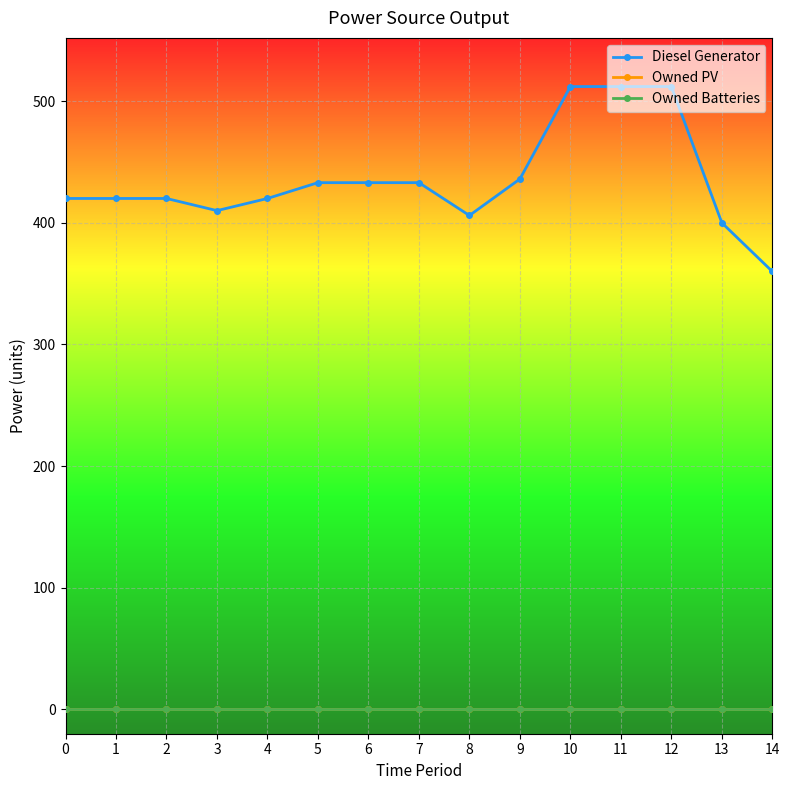

Reading right to left, what are all the values shown in this chart?

Diesel Generator: 360	400	512	512	512	436	406	433	433	433	420	410	420	420	420
Owned PV: 0	0	0	0	0	0	0	0	0	0	0	0	0	0	0
Owned Batteries: 0	0	0	0	0	0	0	0	0	0	0	0	0	0	0